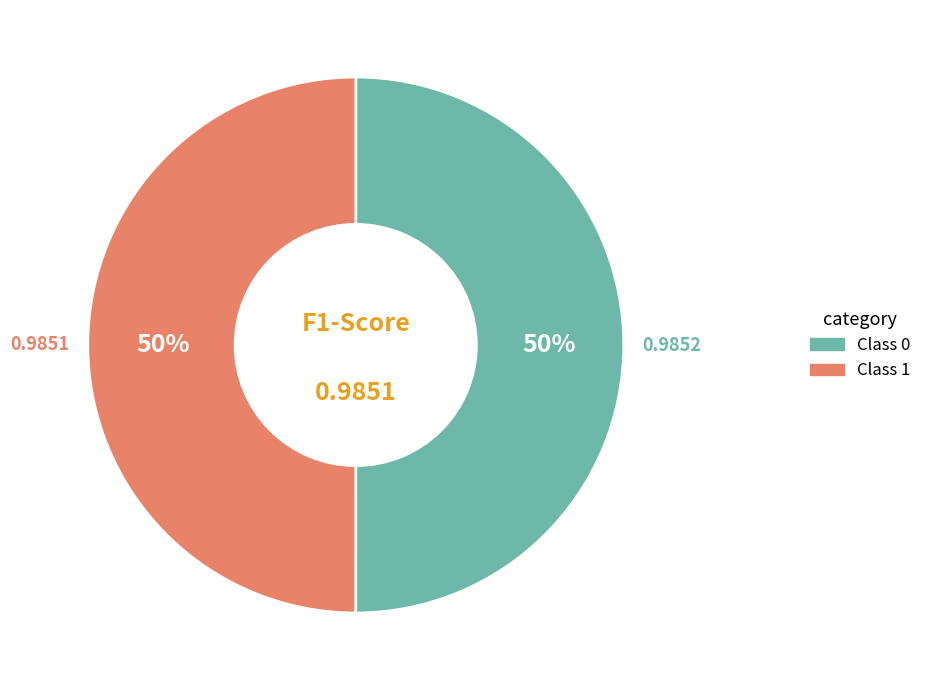

To the nearest percent, what is the average slice percentage?

50%